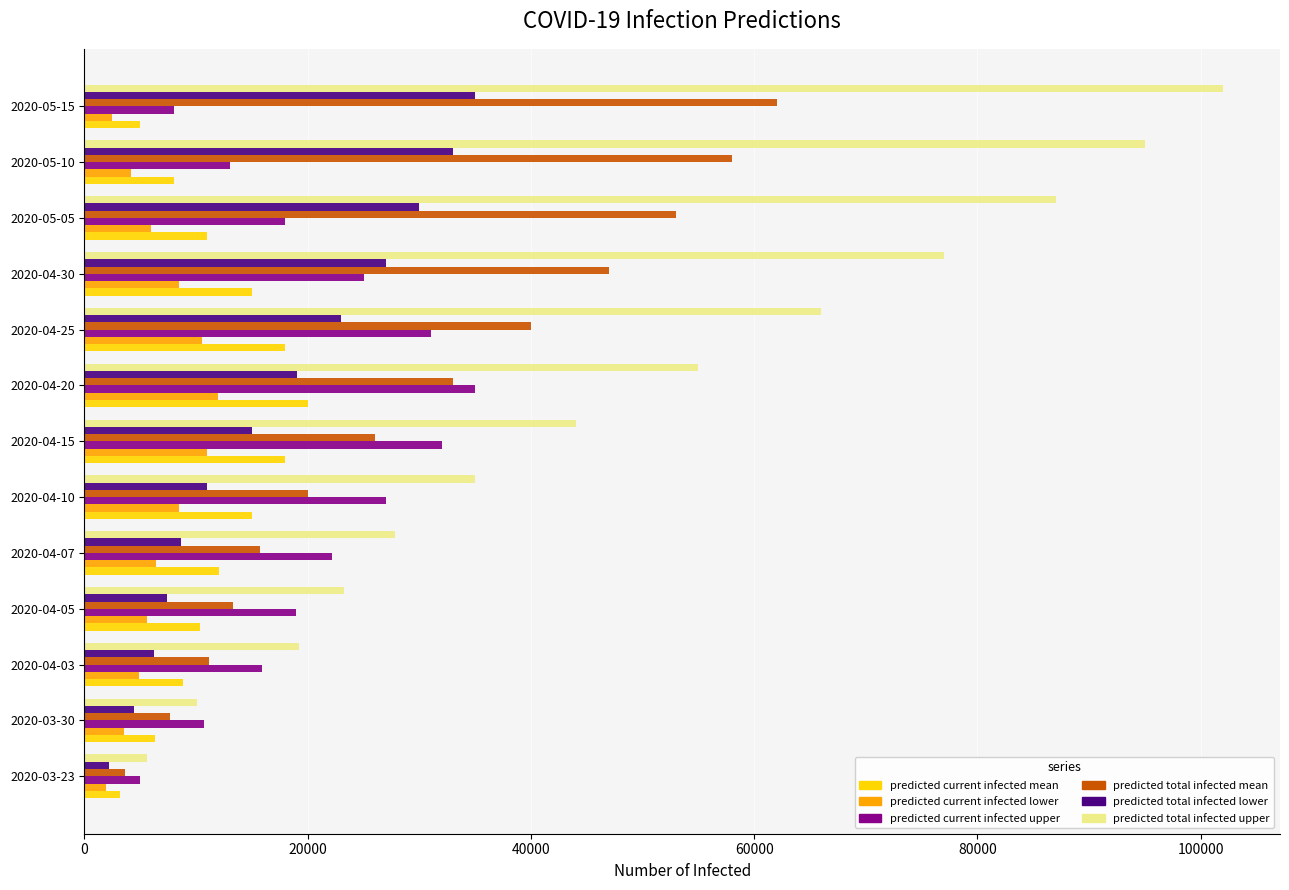

Which category has the highest value across all series?

2020-05-15